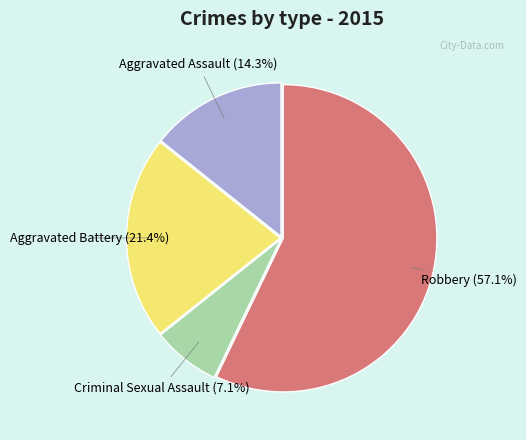

How many slices are in this pie chart?

4